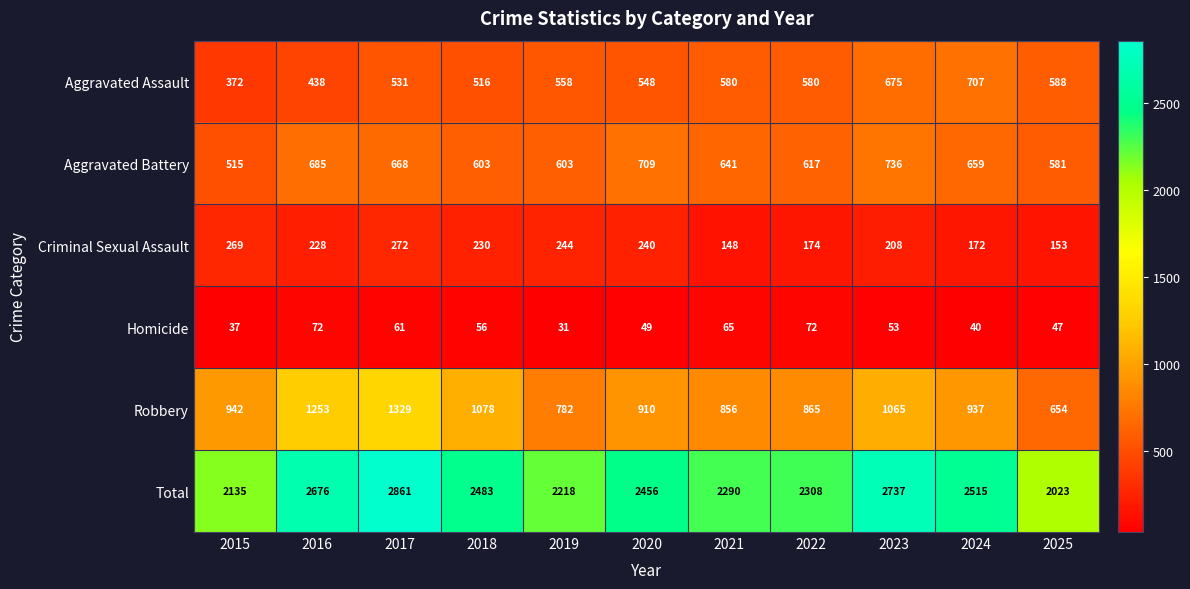

What is the highest value of the Aggravated Assault series?

707